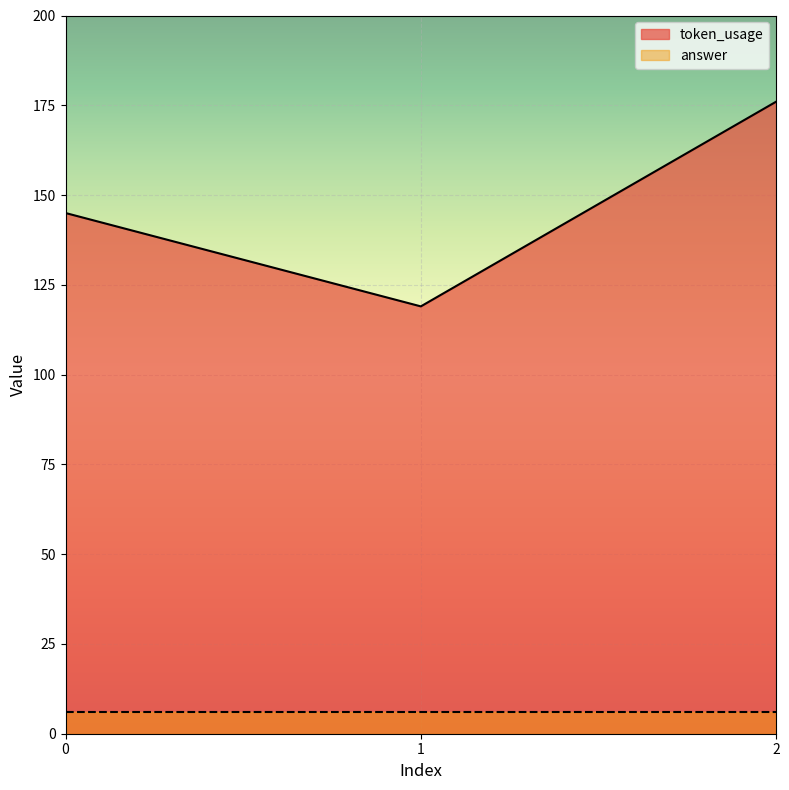

What is the change in value from 1 to 2?

+57